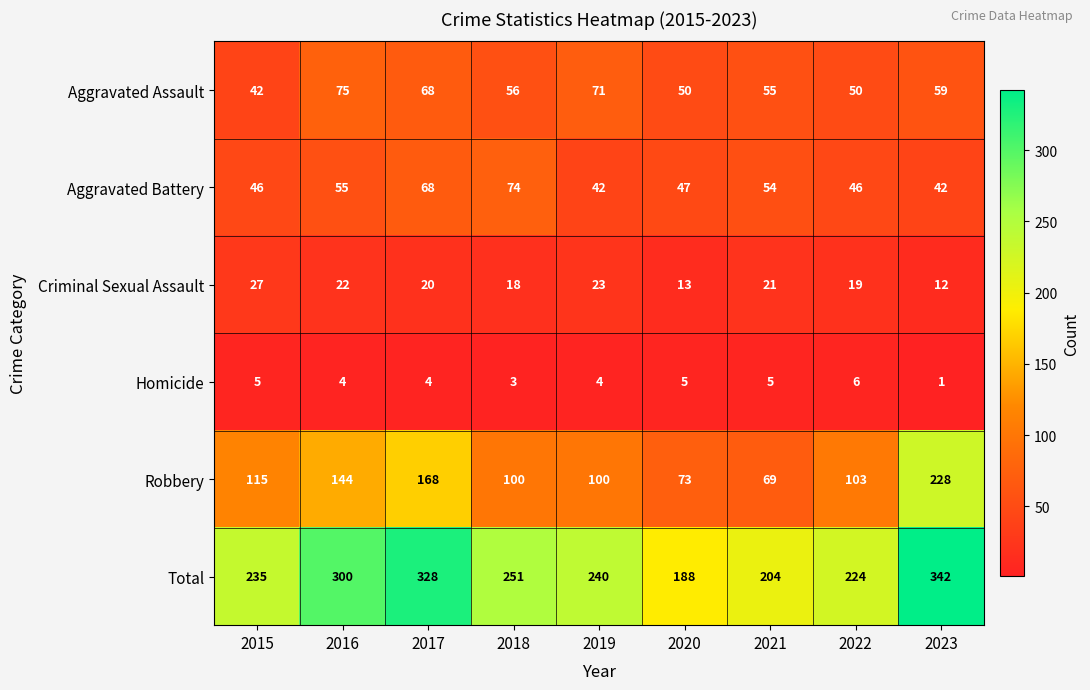

List the series in order of their peak value, highest first.

Total, Robbery, Aggravated Assault, Aggravated Battery, Criminal Sexual Assault, Homicide